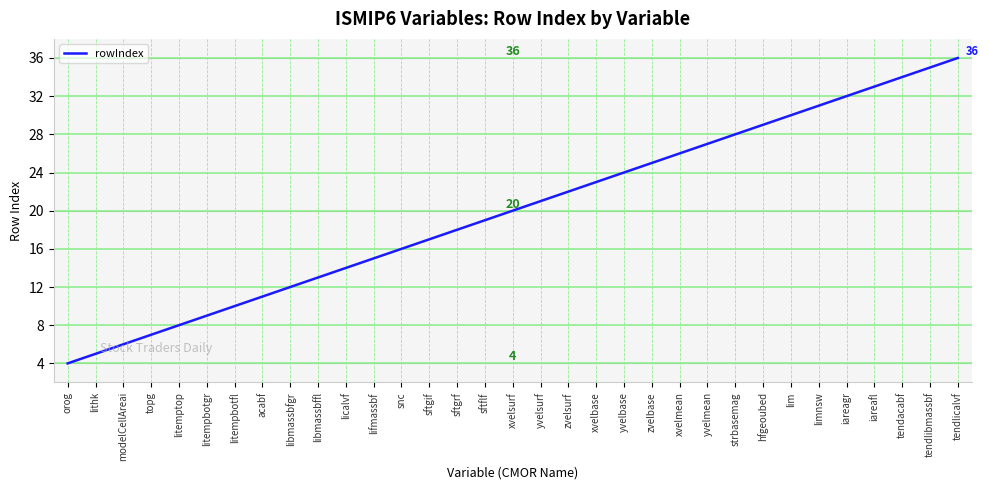

Which category has the lowest value across all series?

orog